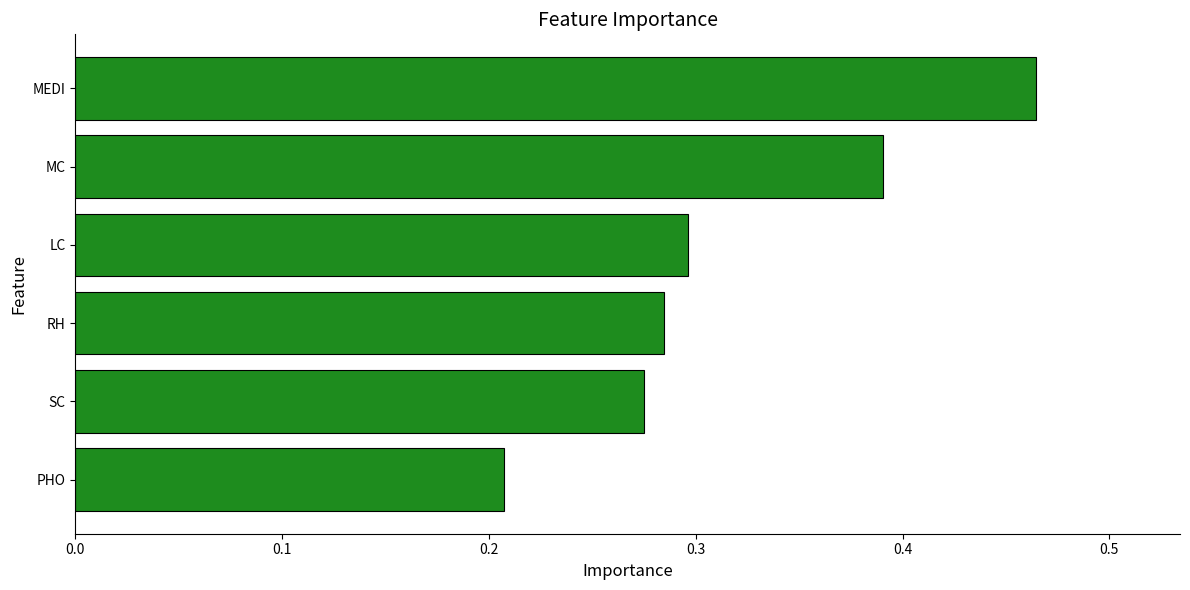

Rank the categories by value from highest to lowest.

MEDI, MC, LC, RH, SC, PHO